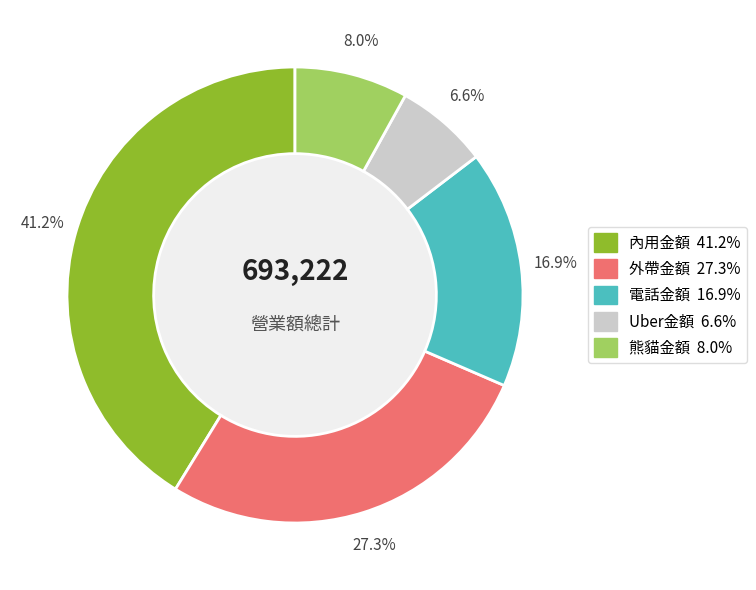

Count the number of slices in the pie.

5